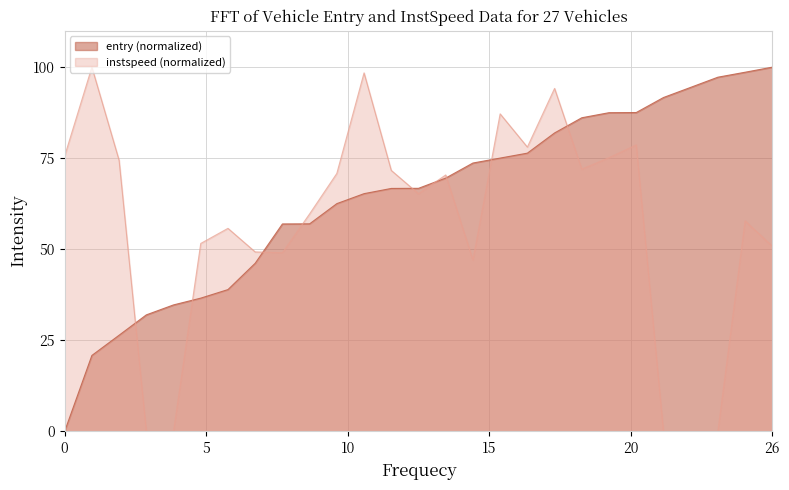

What is the average value of the entry series?

64.1